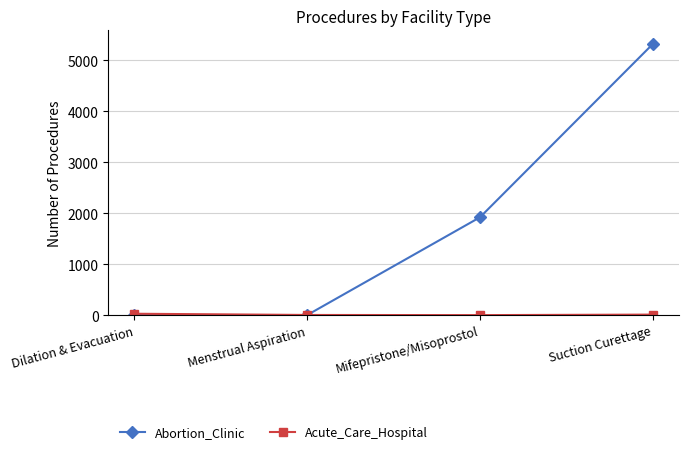

What is the label of the 4th point from the left?

Suction Curettage